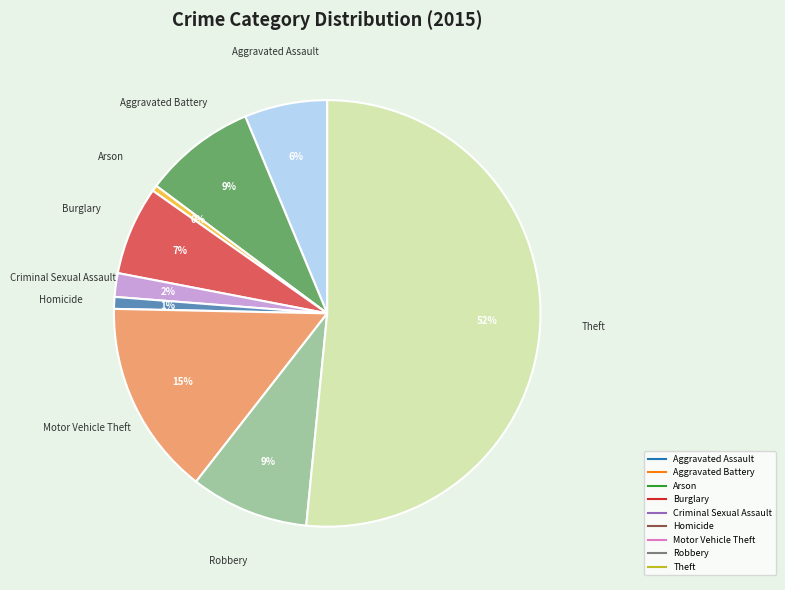

What is the ratio of the value at Aggravated Assault to the value at Arson?

14.0